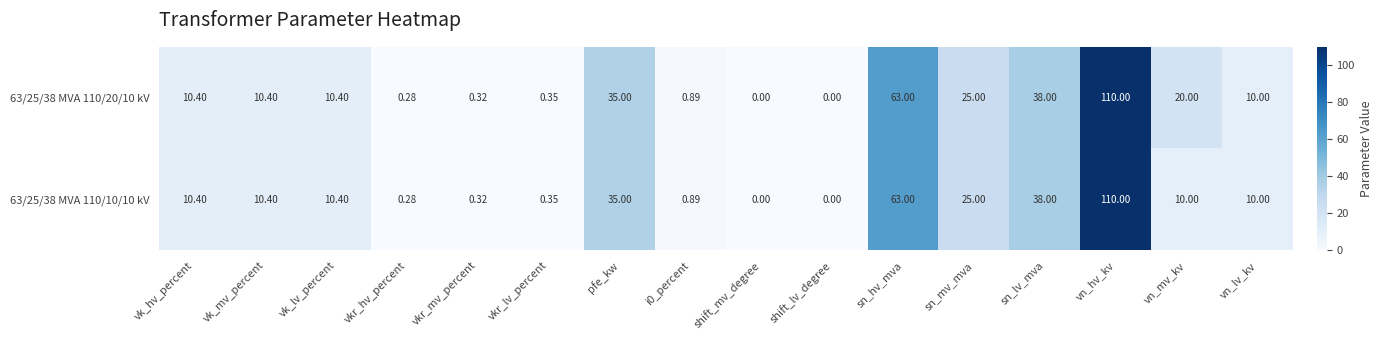

Which label corresponds to the largest value in the chart?

vn_hv_kv